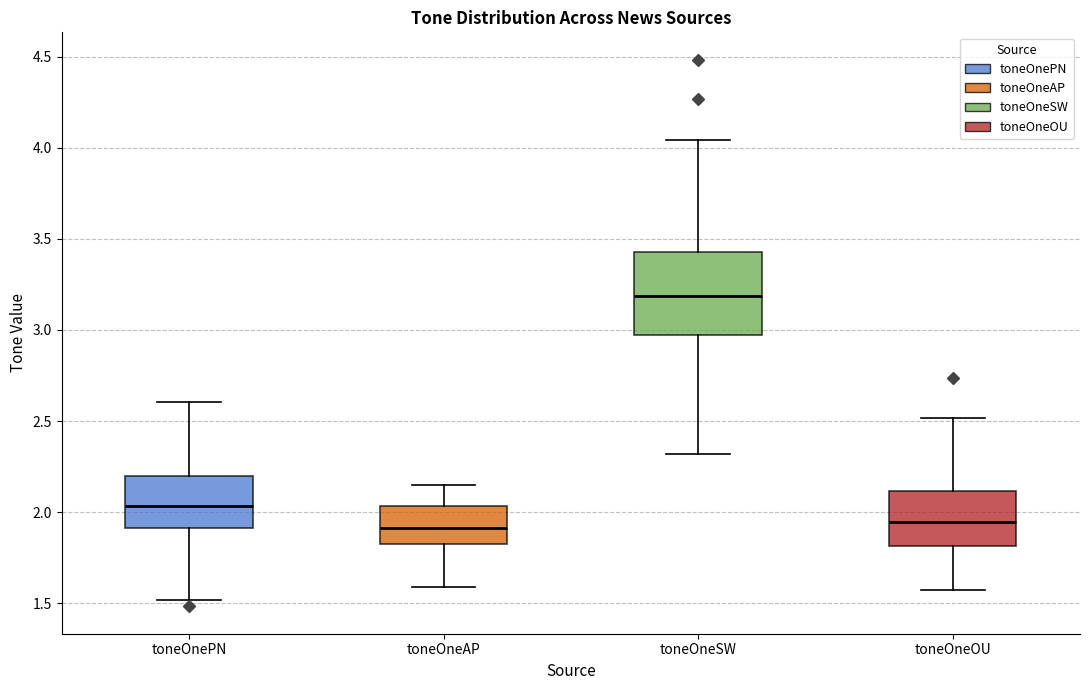

Where is the upper edge of the box for toneOneOU on the y-axis? The values are not printed on the chart, so give them approximately, as read against the axis.

2.10